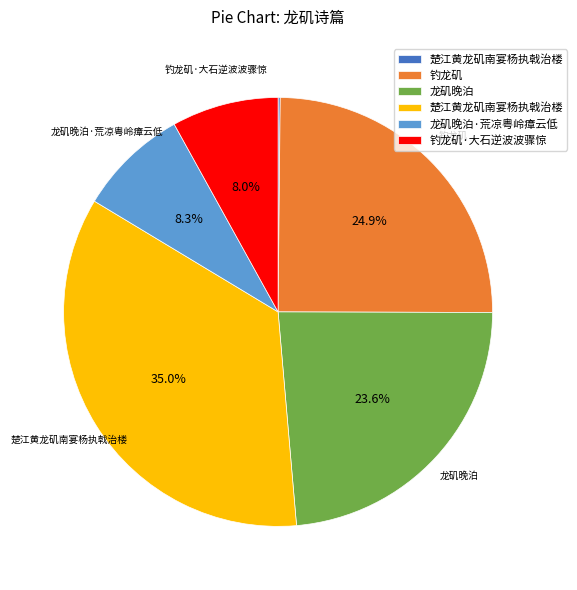

Is there any slice that represents more than half of the pie?

No